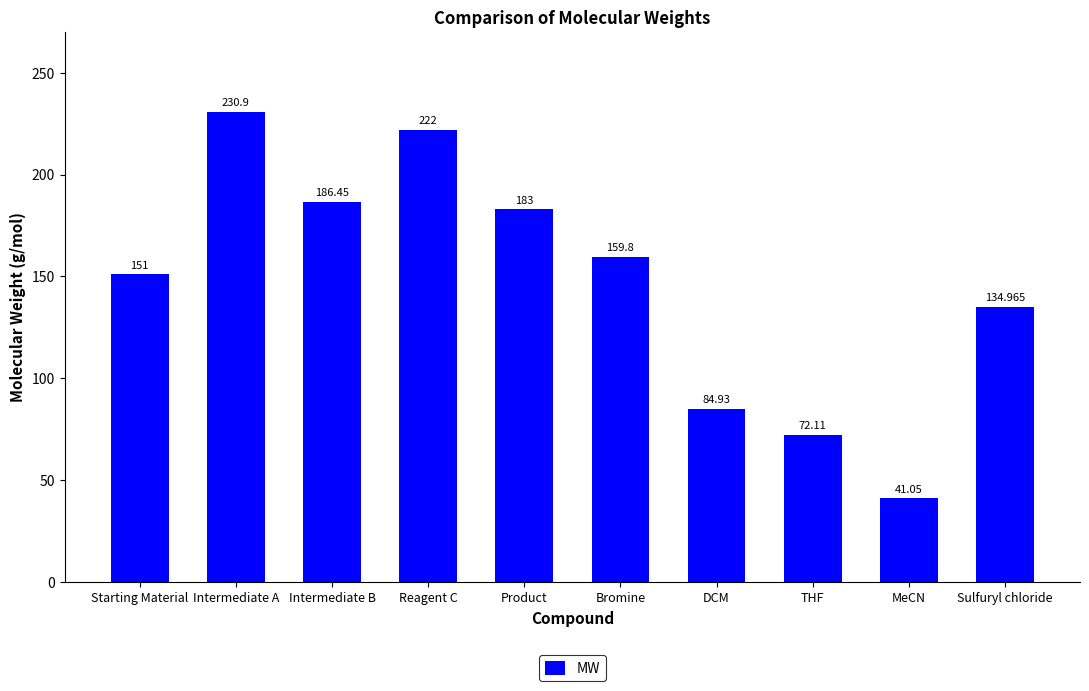

How many values exceed 159?

5